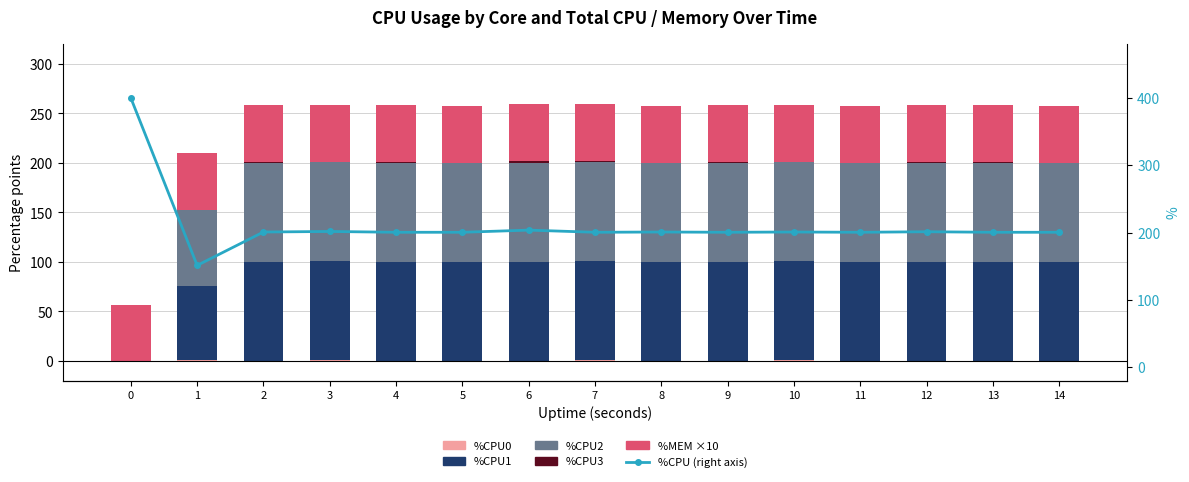

How many groups of bars are there?

15